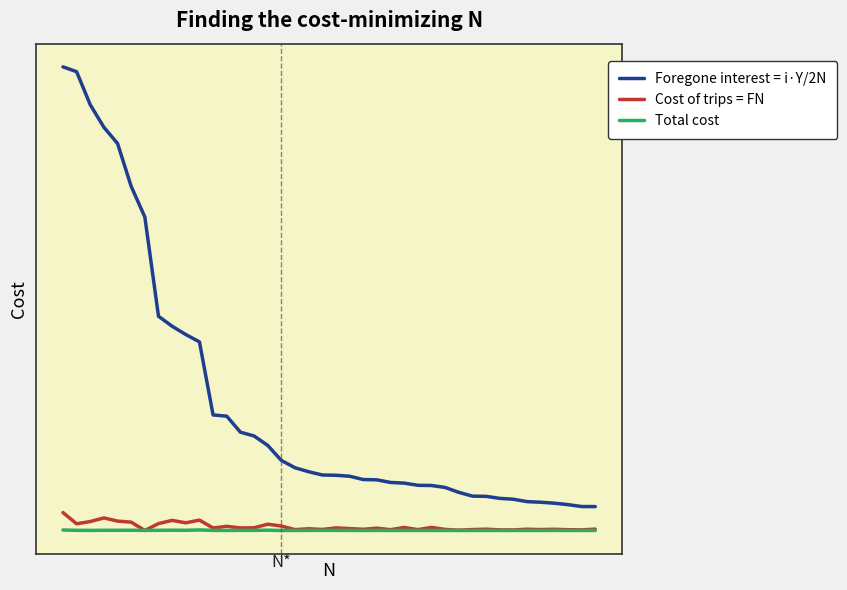

True or false: Total cost and Foregone interest = i·Y/2N cross at least once.

False